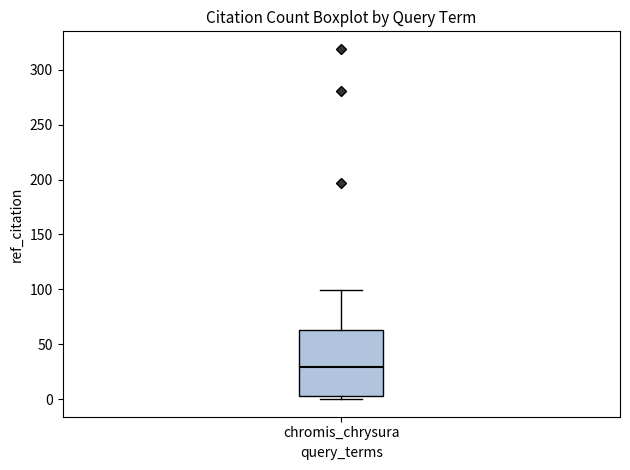

Transcribe this box plot: give where the median line is, the range the box spans, and where the two whiskers end, as read against the y-axis. The values are not printed on the chart, so give them approximately, as read against the axis.

median 30, box 5 to 65, whiskers 0 to 100